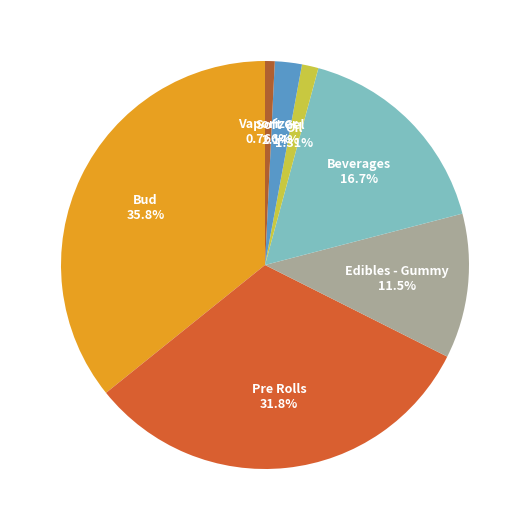

To the nearest percent, what portion does Edibles - Gummy represent?

11%